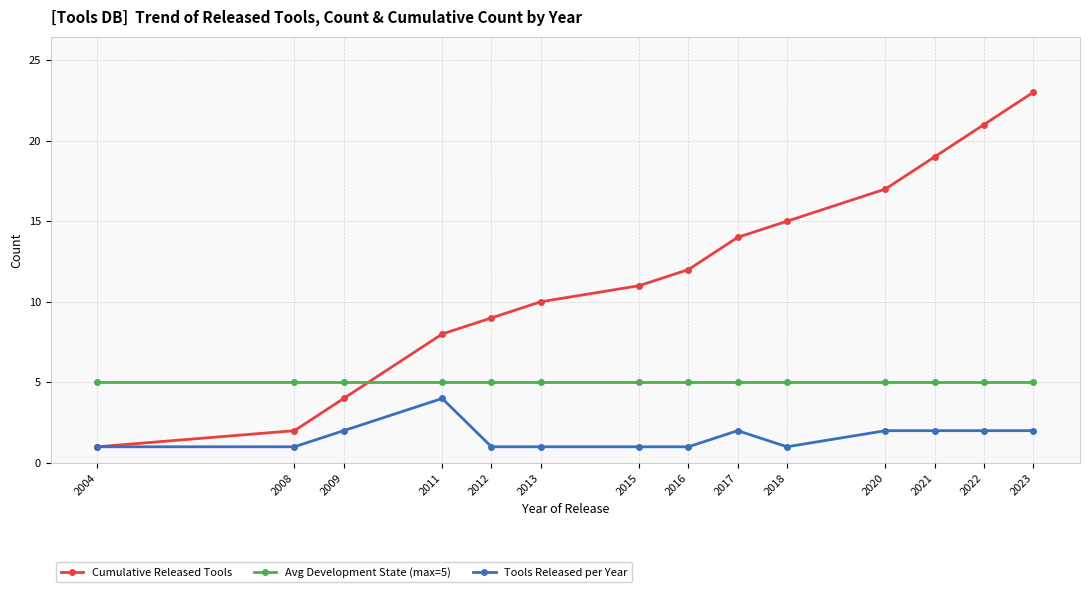

What is the approximate value of Cumulative Released Tools at 2015?

11